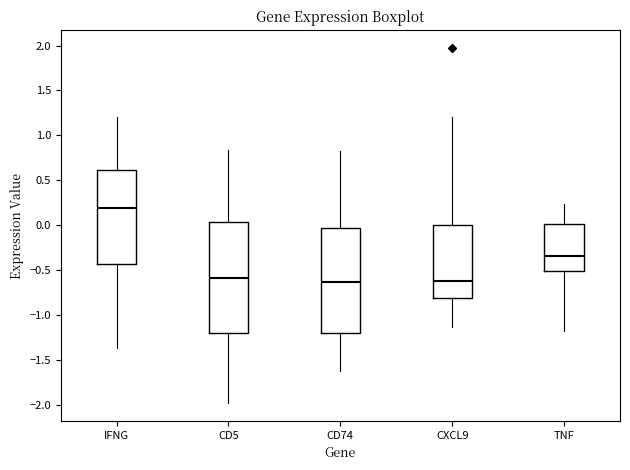

Which box's median line is the highest?

IFNG